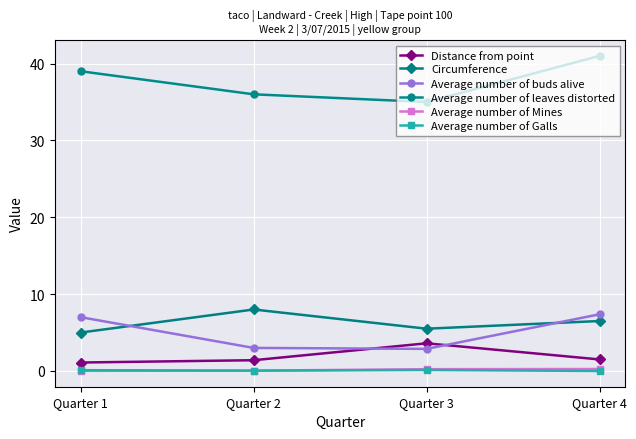

Which series has the largest total across all categories?

Average number of leaves distorted